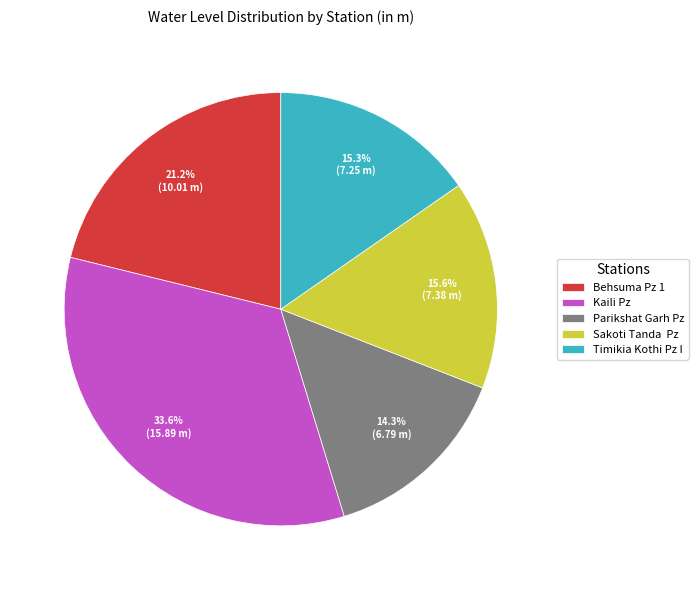

Do Behsuma Pz 1 and Parikshat Garh Pz together represent more than half of the pie?

No